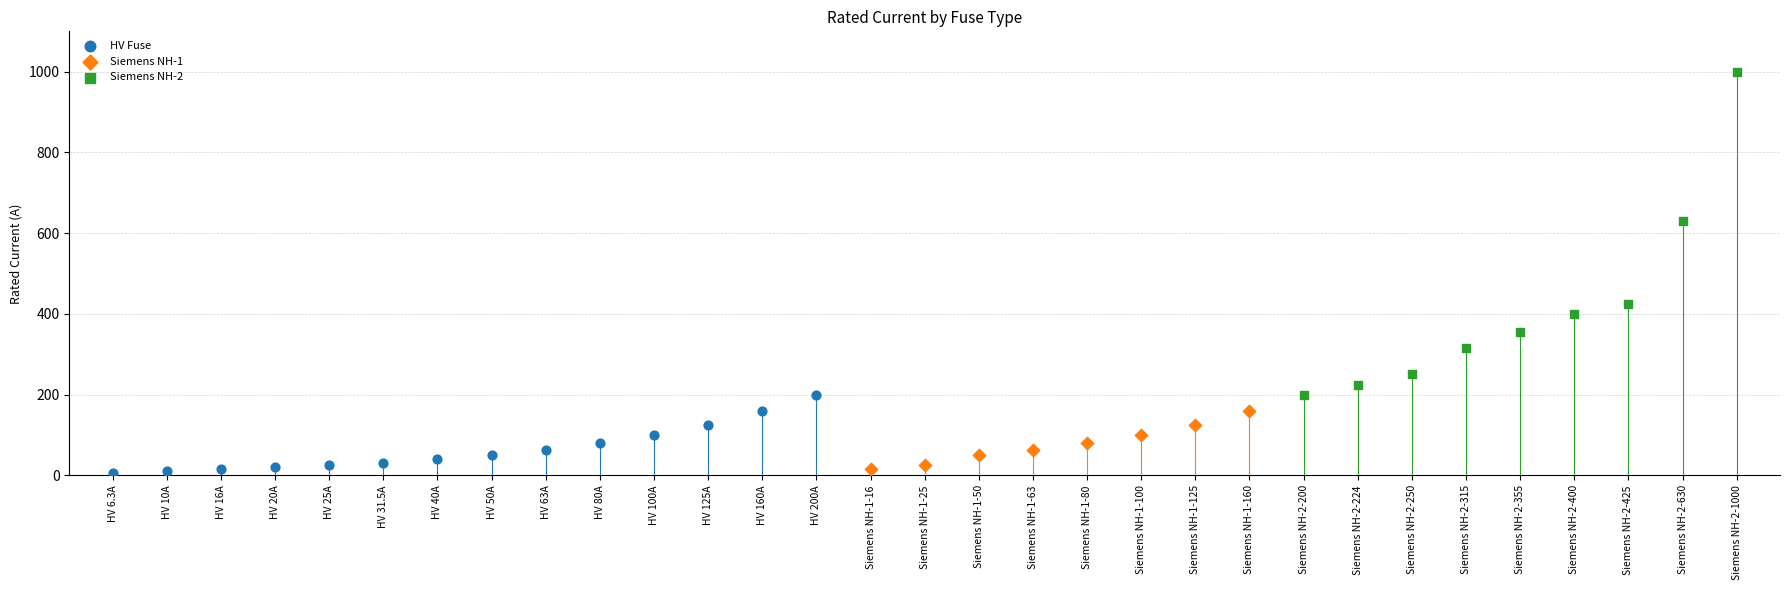

Which series has the widest spread of Y values?

Siemens NH-2